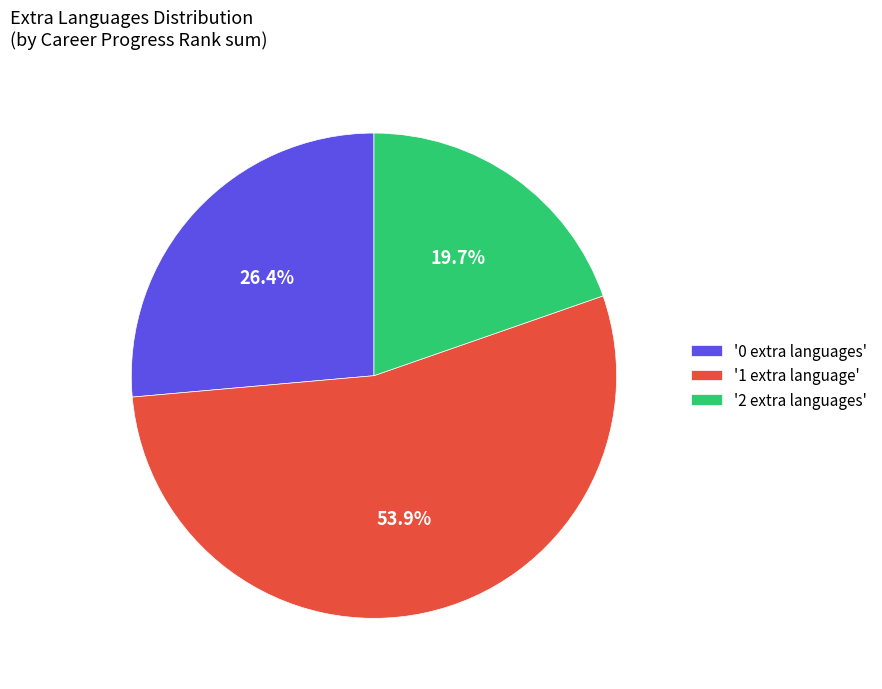

How many slices are in this pie chart?

3